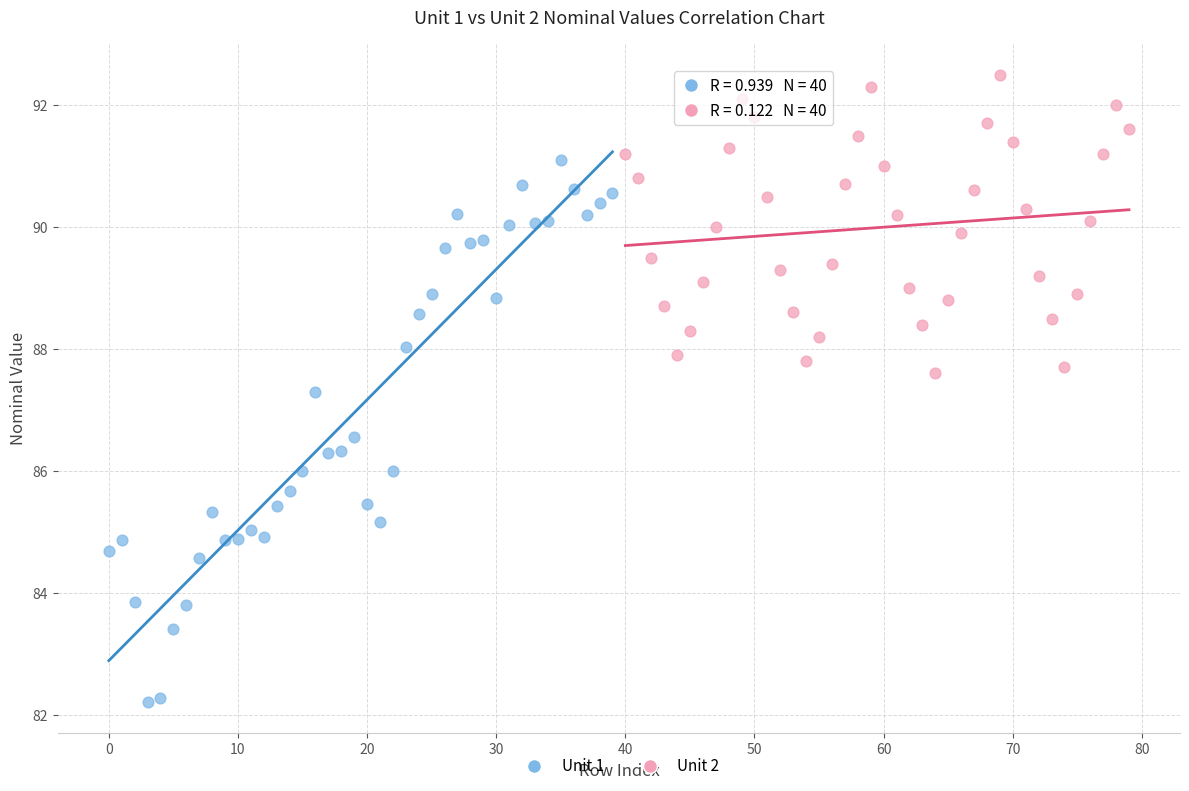

What are all the series names shown in the legend?

Unit 1, Unit 2